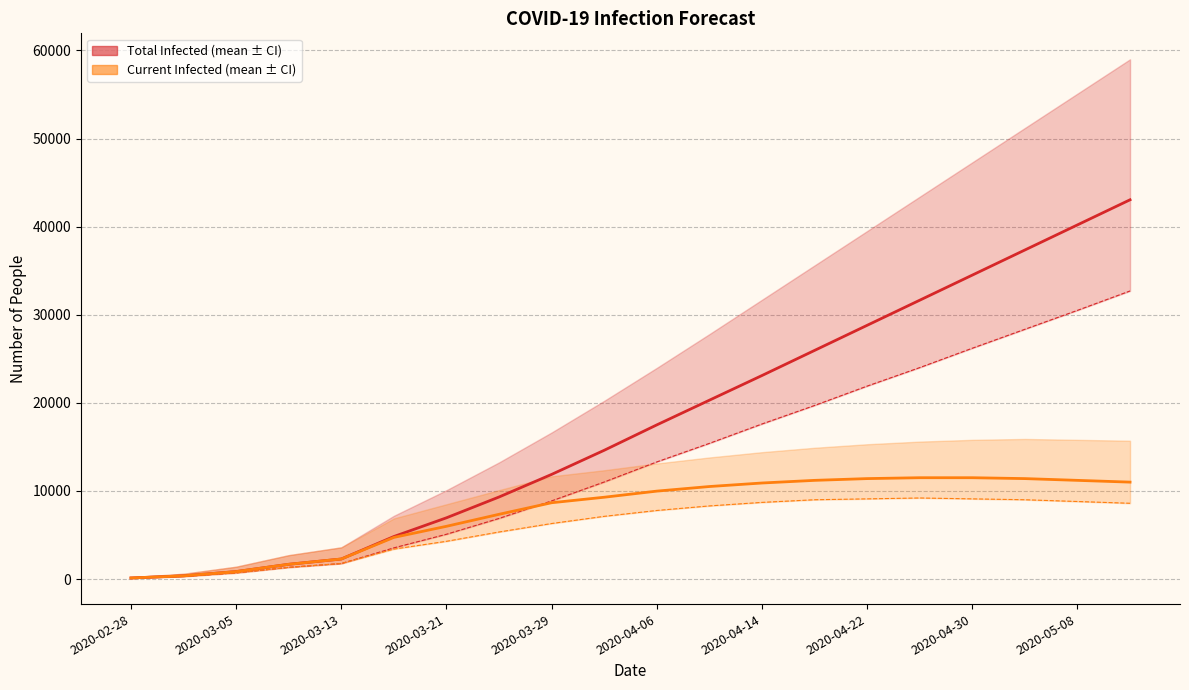

Does the chart display data point markers on the line(s)?

No